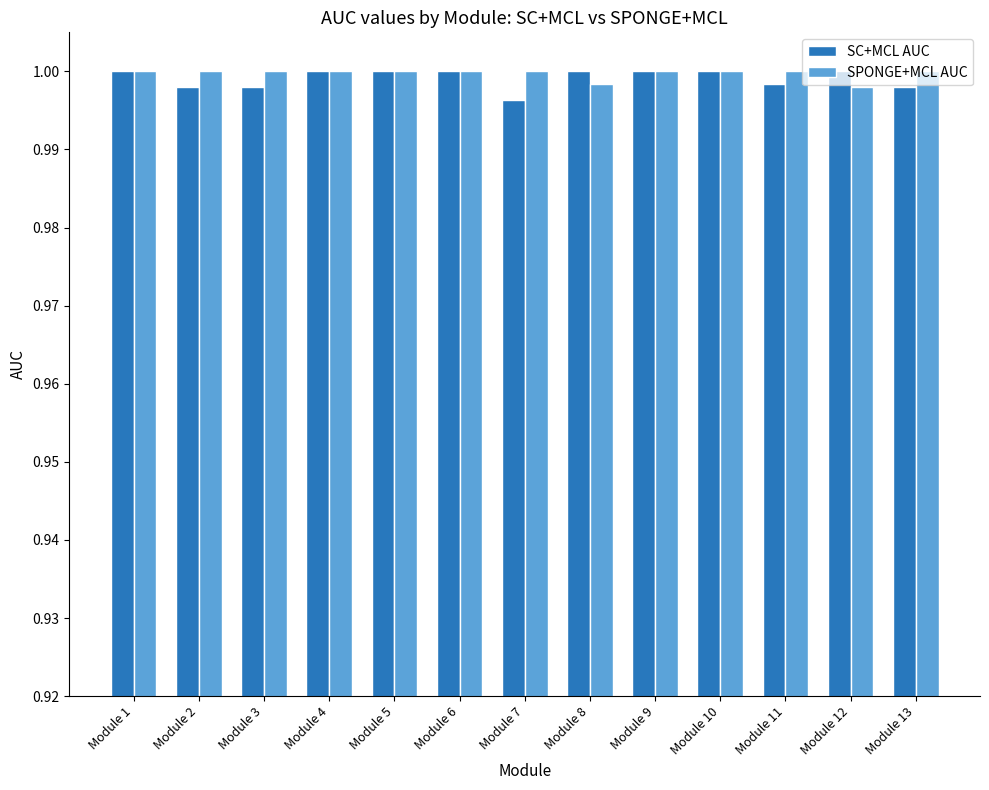

True or false: SPONGE+MCL AUC has a value of 1.0 at Module 8.

True